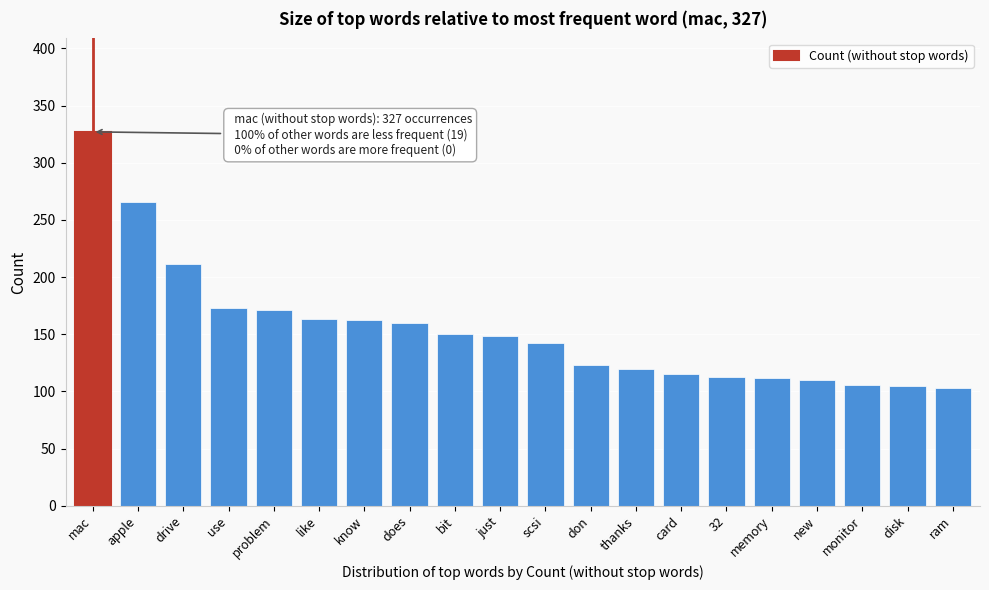

What is the approximate value at does?

160